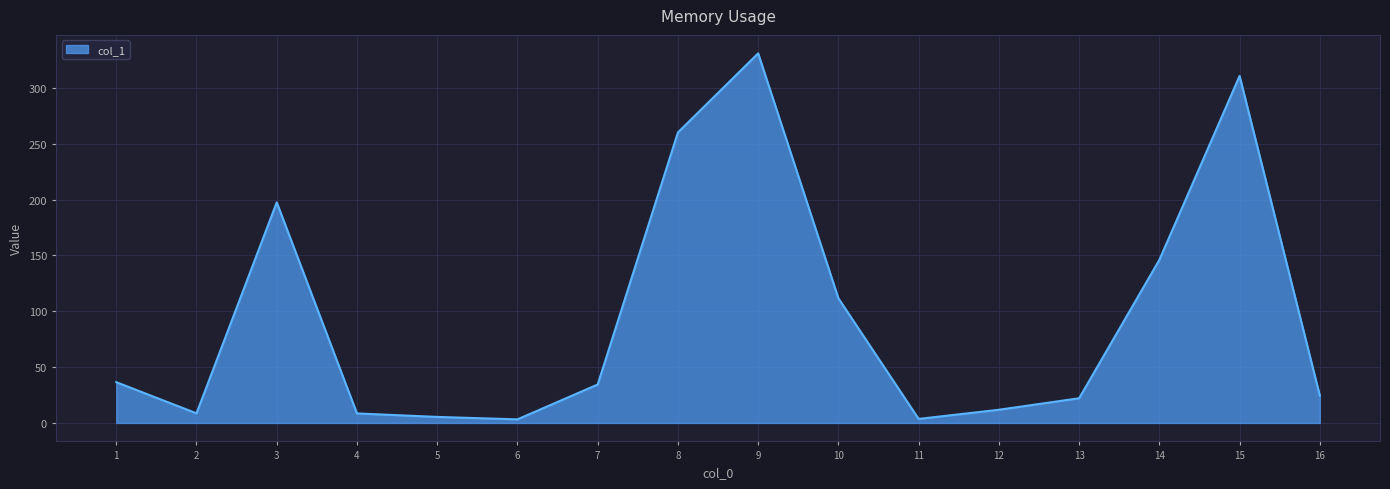

What is the smallest value displayed?

3.2